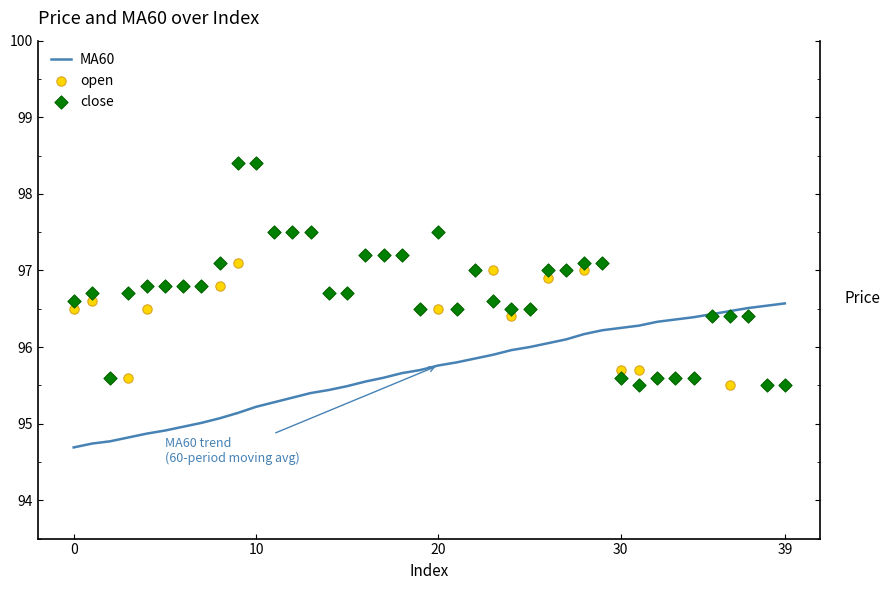

Is the value of MA60 at 18 greater than the value of open at 30?

Yes